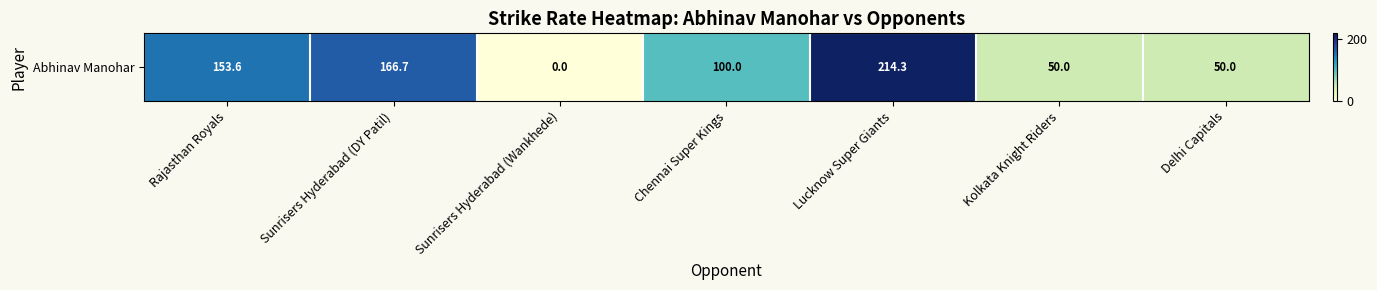

Rank the categories by value from highest to lowest.

Lucknow Super Giants, Sunrisers Hyderabad (DY Patil), Rajasthan Royals, Chennai Super Kings, Kolkata Knight Riders, Delhi Capitals, Sunrisers Hyderabad (Wankhede)